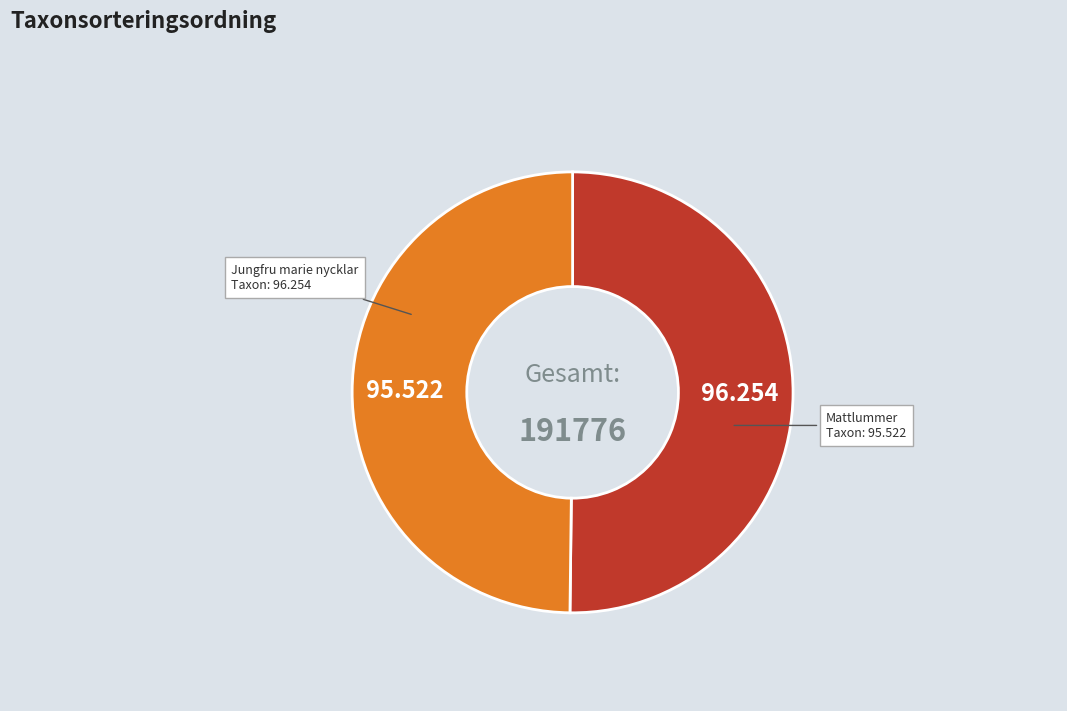

Approximately how many times larger is the value at Mattlummer compared to Jungfru marie nycklar?

1.0